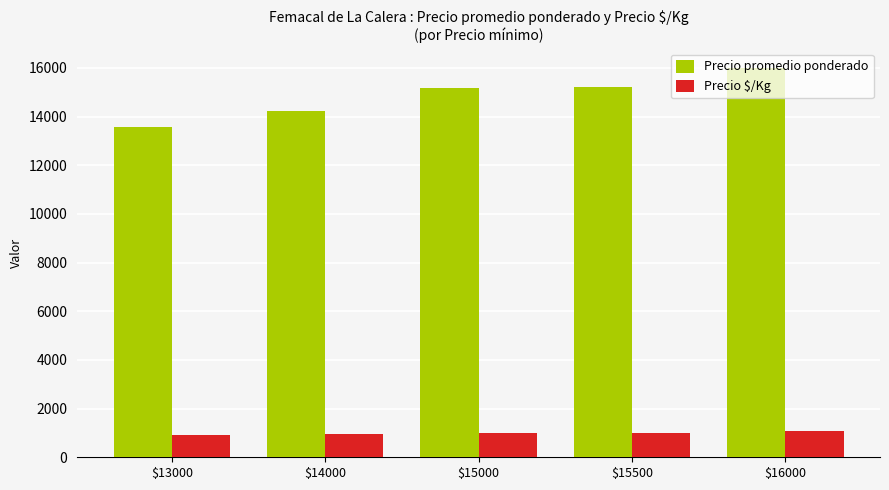

Rank the series at $15000 from highest to lowest value.

Precio promedio ponderado, Precio $/Kg